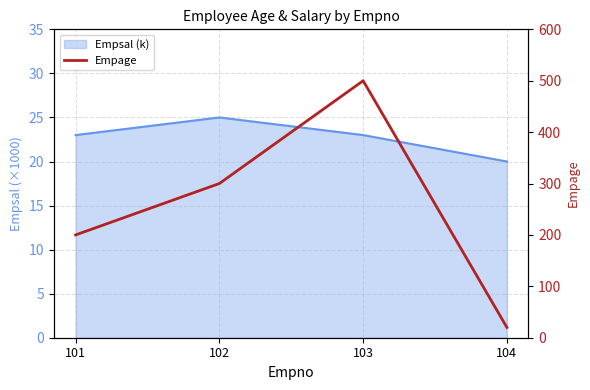

True or false: the data shows 300 at 102.

True